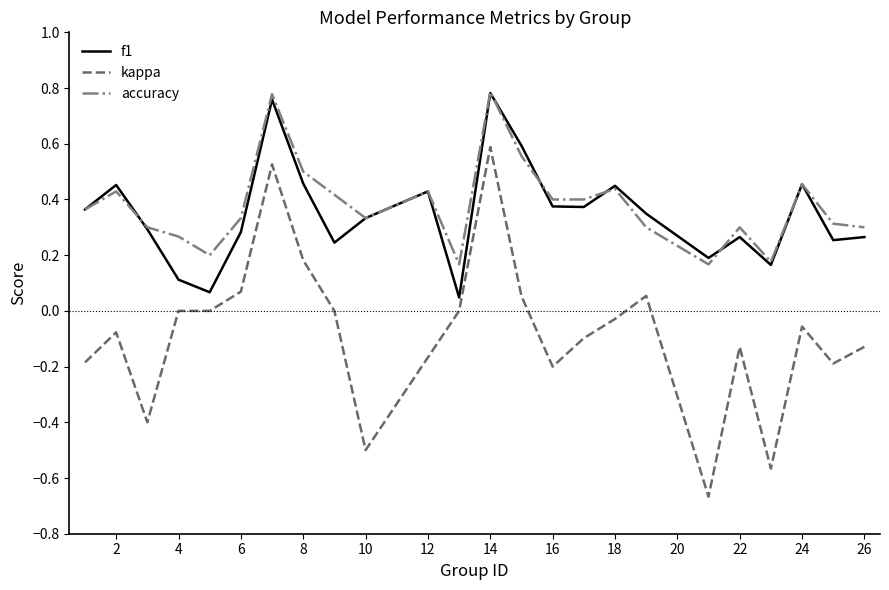

True or false: accuracy and kappa intersect in this chart.

False